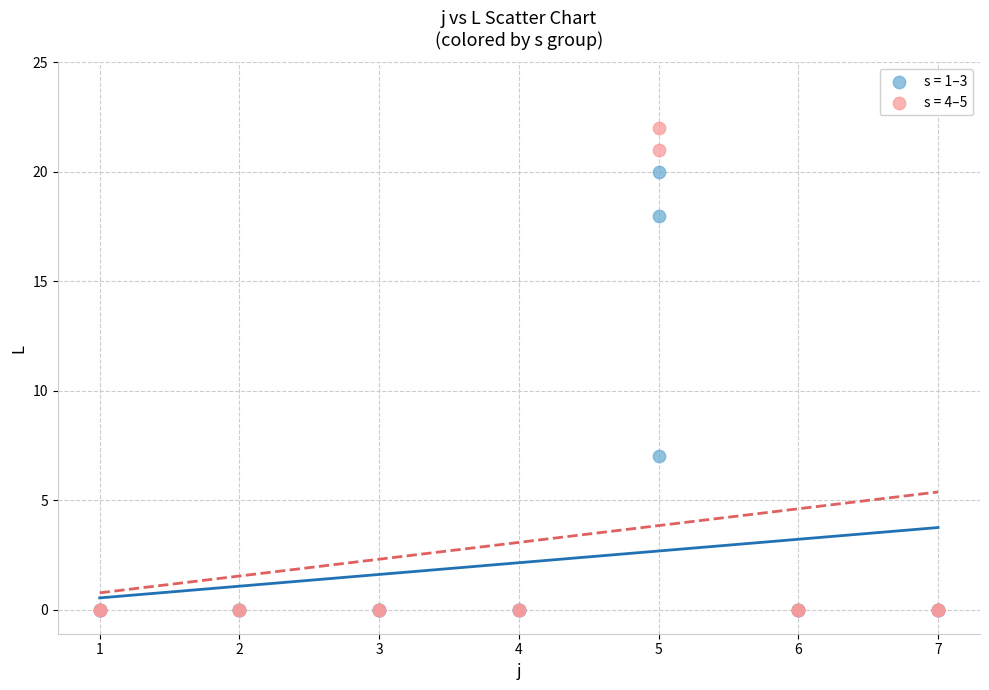

Which series reaches the maximum Y coordinate?

s = 4–5